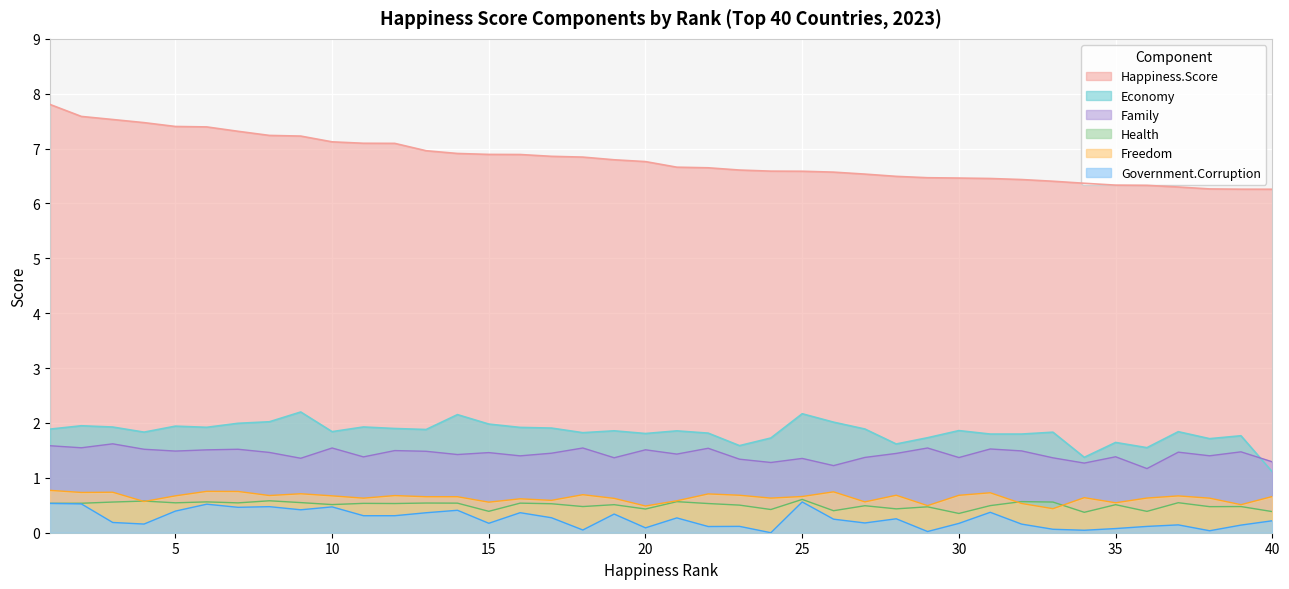

Is it true that Happiness.Score equals 6.3 at 36?

True